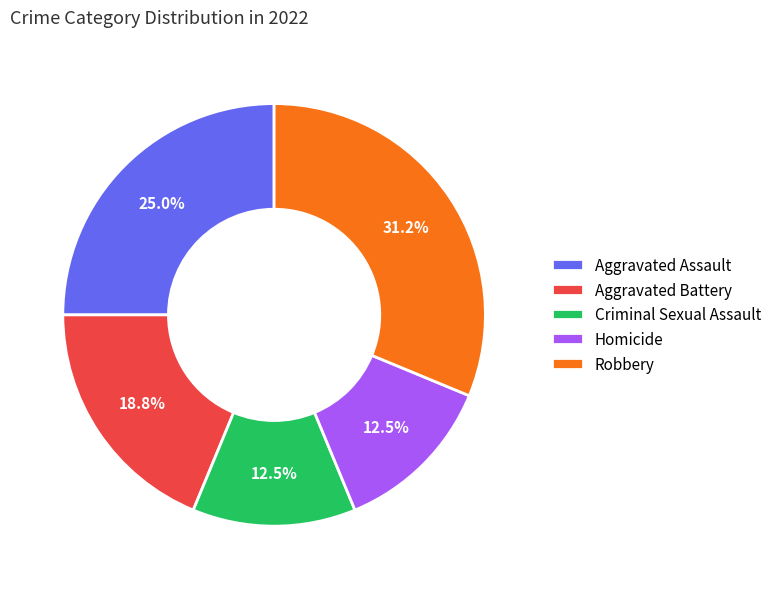

To the nearest percent, what is the difference between the largest and smallest slice percentages?

19%